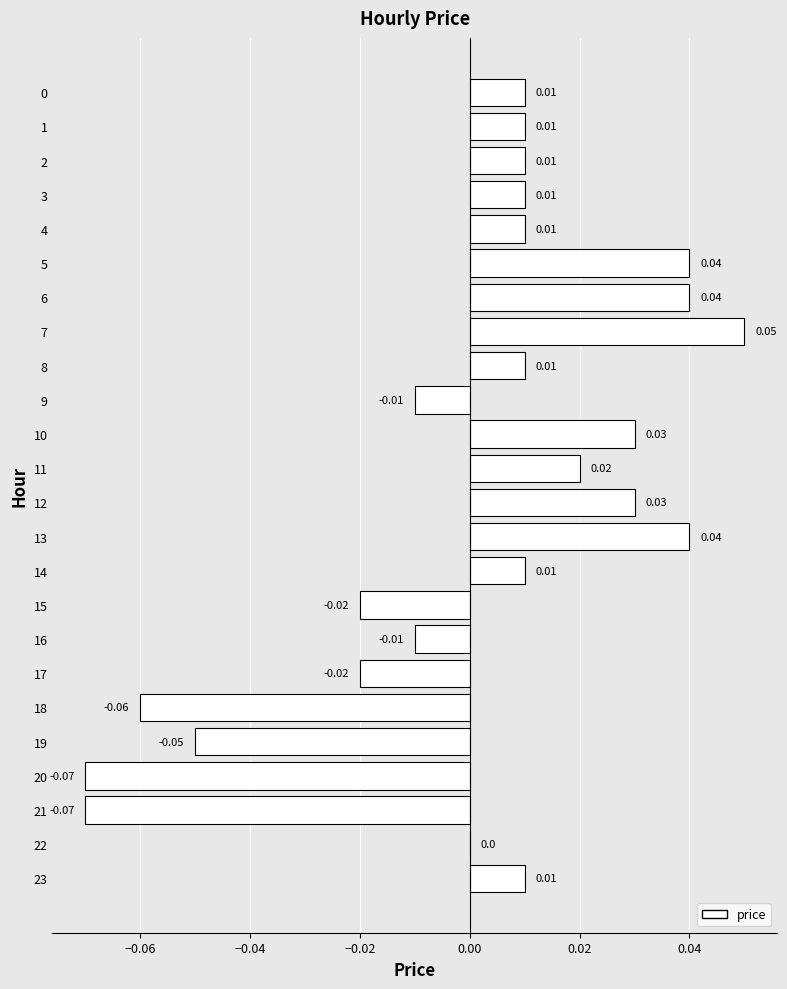

Are the bars grouped side by side (vs. stacked)?

No